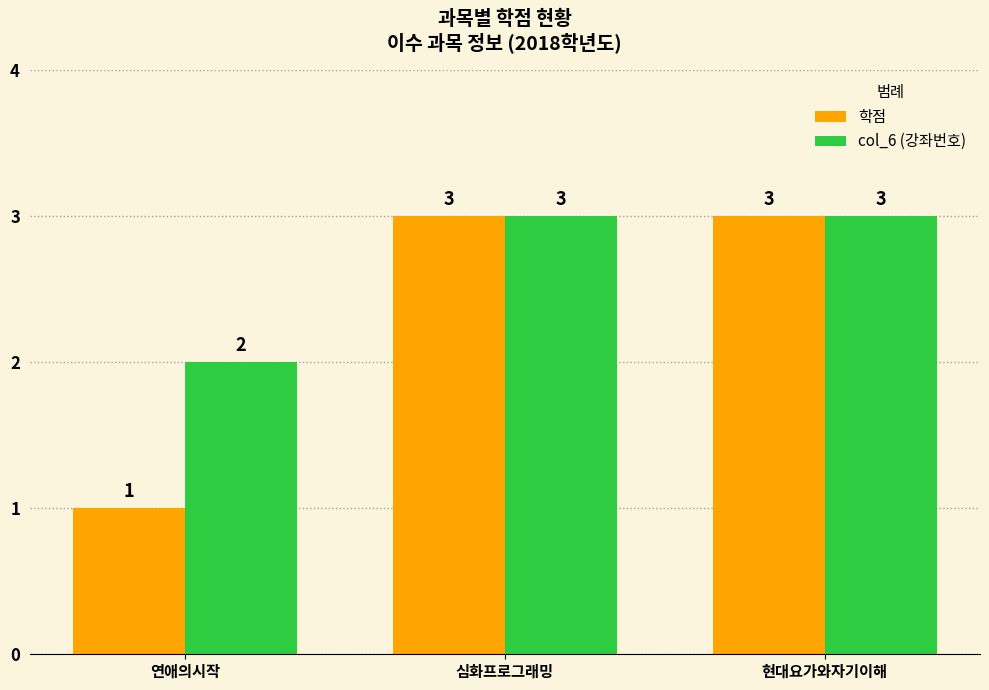

What are all the series names shown in the legend?

학점, col_6 (강좌번호)